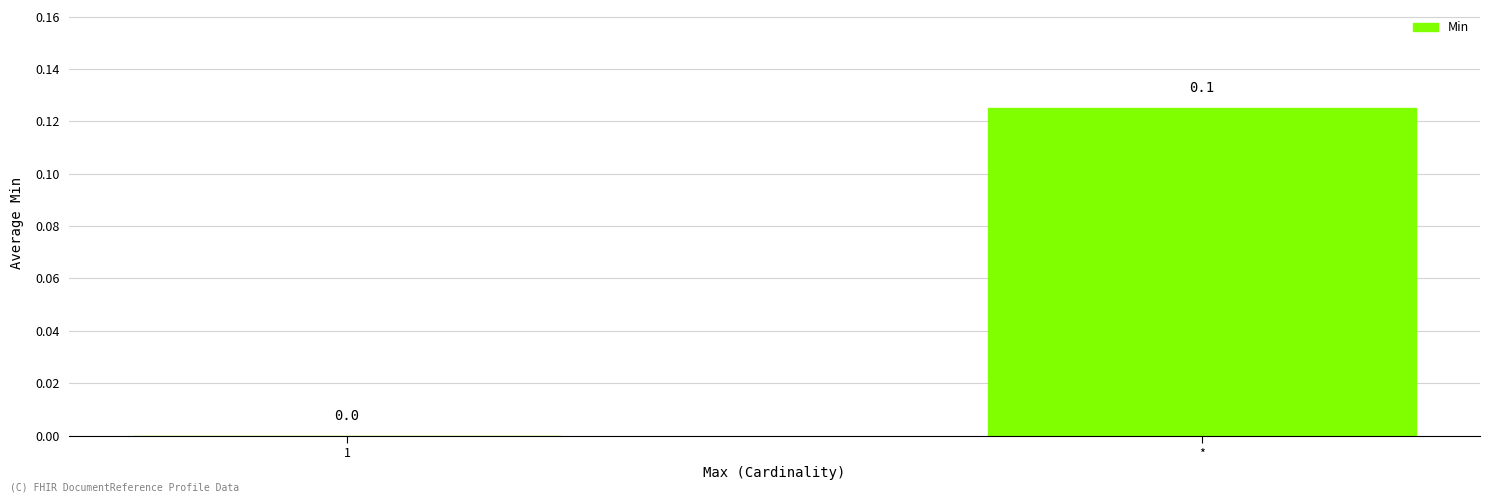

Reading left to right, extract all data points from this chart.

1=0.0	*=0.1